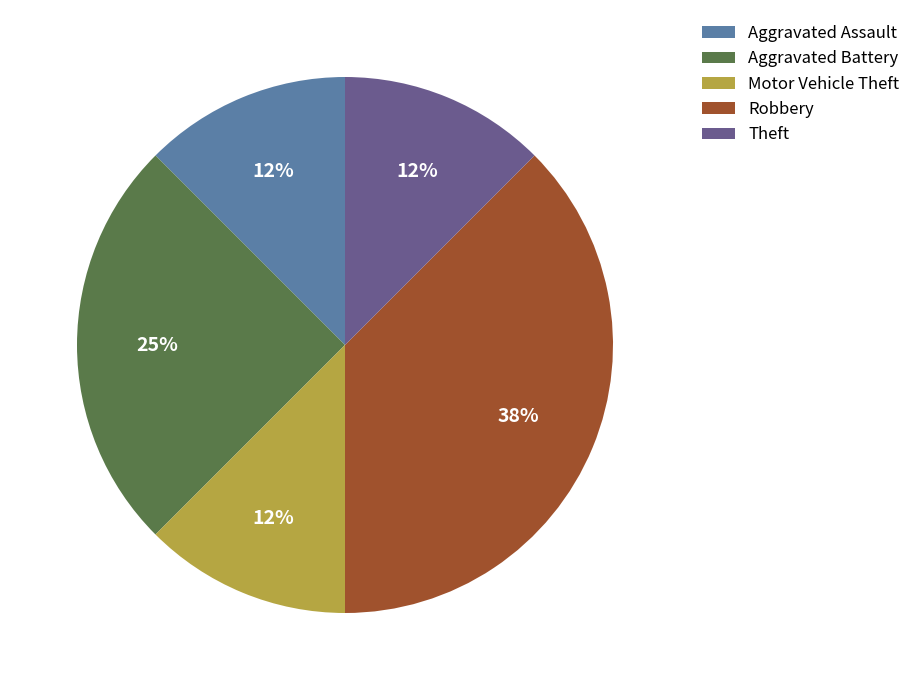

Which slice is the largest?

Robbery